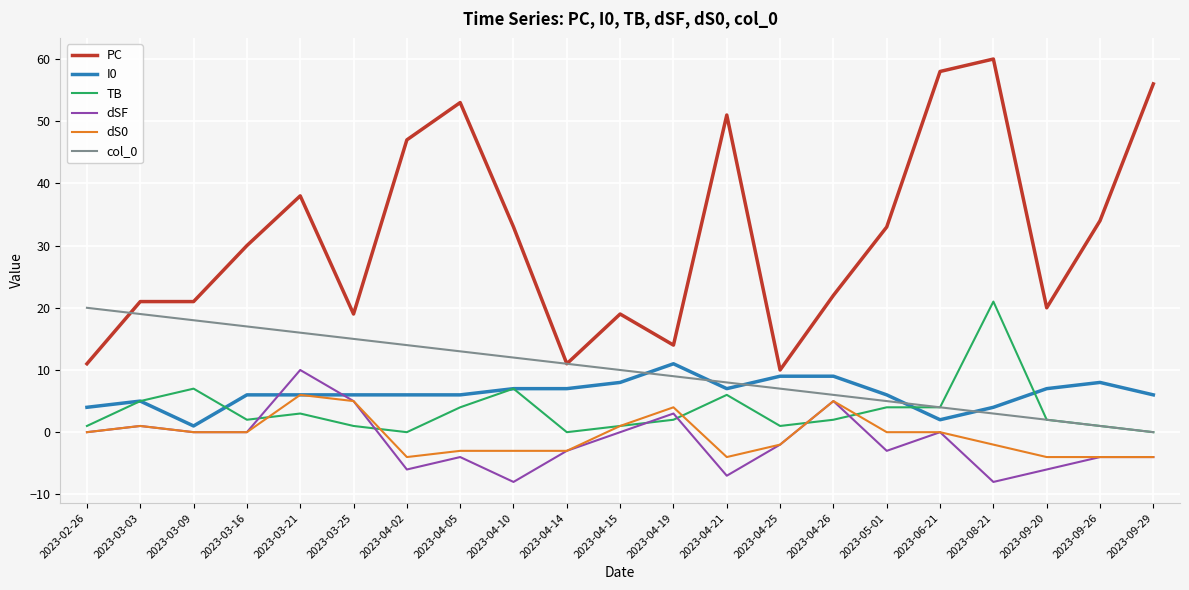

Is it true that PC equals 30 at 2023-03-16?

True